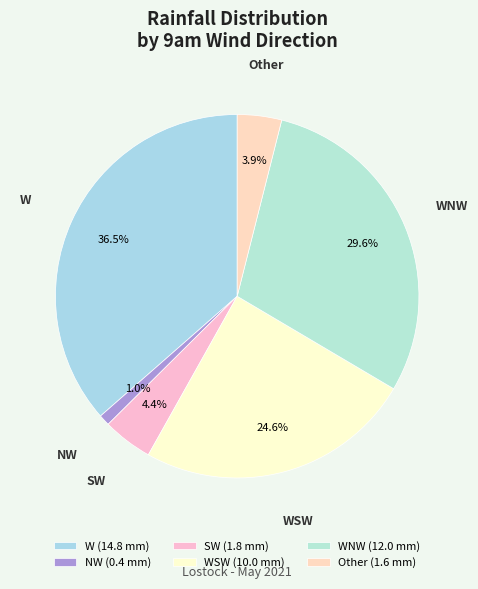

Is there a majority slice in this chart?

No